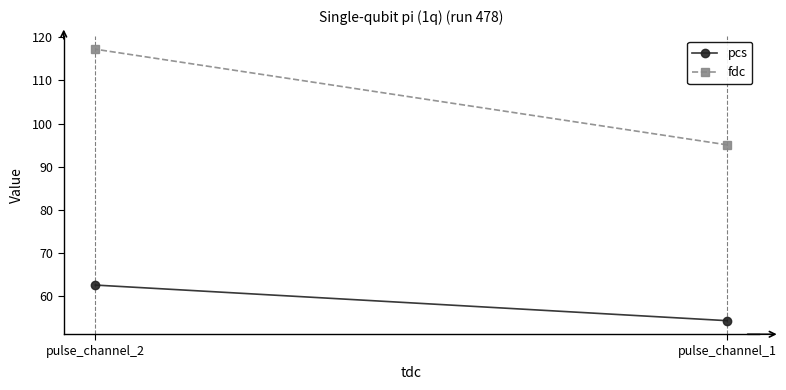

How many values in the pcs series exceed 62?

1